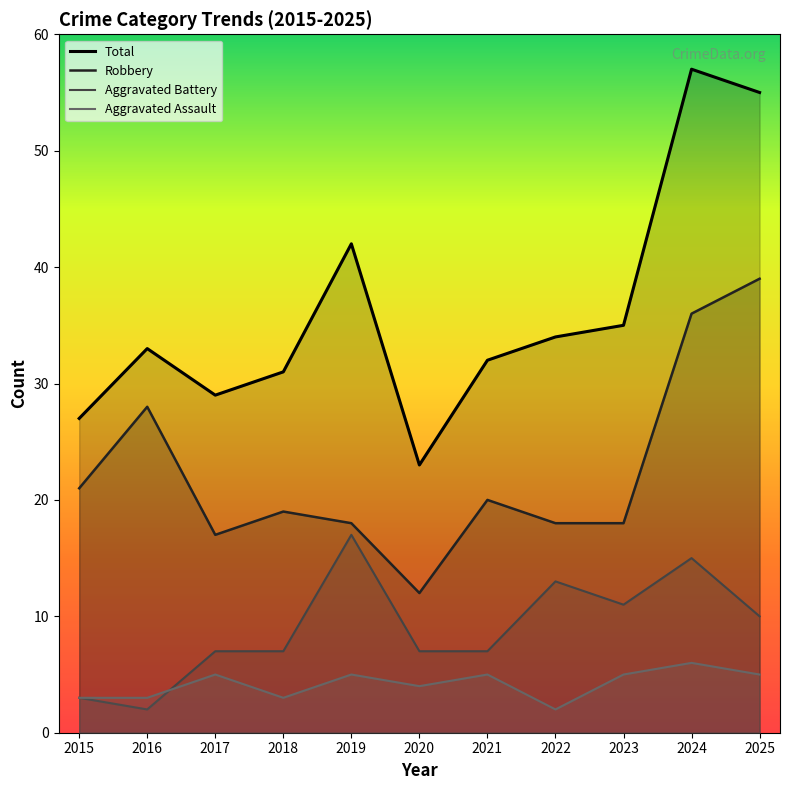

What is the difference between the maximum and second lowest values in the Aggravated Battery series?

14